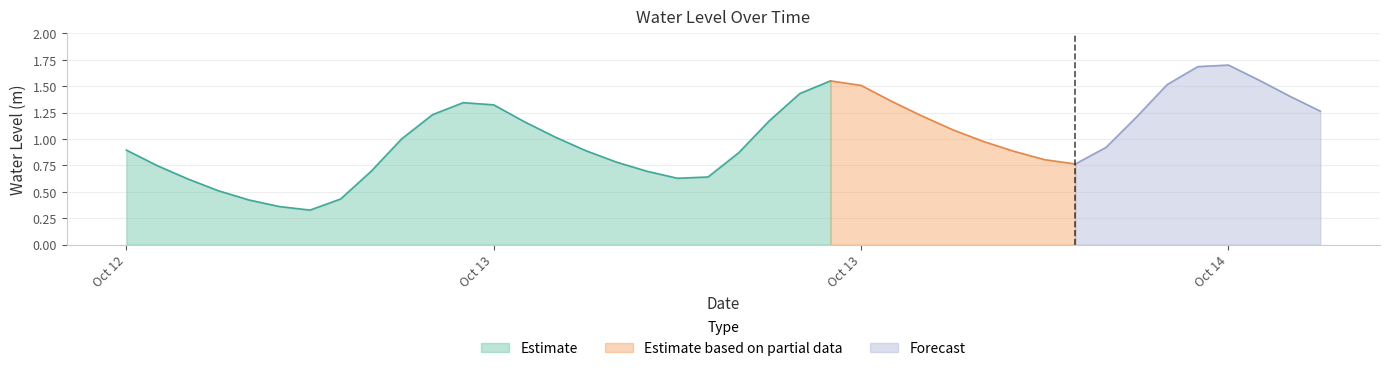

Reading left to right, what are all the values shown in this chart?

2023-10-12 12:00:00=0.9	2023-10-12 13:00:00=0.7	2023-10-12 14:00:00=0.6	2023-10-12 15:00:00=0.5	2023-10-12 16:00:00=0.4	2023-10-12 17:00:00=0.4	2023-10-12 18:00:00=0.3	2023-10-12 19:00:00=0.4	2023-10-12 20:00:00=0.7	2023-10-12 21:00:00=1.0	2023-10-12 22:00:00=1.2	2023-10-12 23:00:00=1.3	2023-10-13 00:00:00=1.3	2023-10-13 01:00:00=1.2	2023-10-13 02:00:00=1.0	2023-10-13 03:00:00=0.9	2023-10-13 04:00:00=0.8	2023-10-13 05:00:00=0.7	2023-10-13 06:00:00=0.6	2023-10-13 07:00:00=0.6	2023-10-13 08:00:00=0.9	2023-10-13 09:00:00=1.2	2023-10-13 10:00:00=1.4	2023-10-13 11:00:00=1.5	2023-10-13 12:00:00=1.5	2023-10-13 13:00:00=1.4	2023-10-13 14:00:00=1.2	2023-10-13 15:00:00=1.1	2023-10-13 16:00:00=1.0	2023-10-13 17:00:00=0.9	2023-10-13 18:00:00=0.8	2023-10-13 19:00:00=0.8	2023-10-13 20:00:00=0.9	2023-10-13 21:00:00=1.2	2023-10-13 22:00:00=1.5	2023-10-13 23:00:00=1.7	2023-10-14 00:00:00=1.7	2023-10-14 01:00:00=1.6	2023-10-14 02:00:00=1.4	2023-10-14 03:00:00=1.3